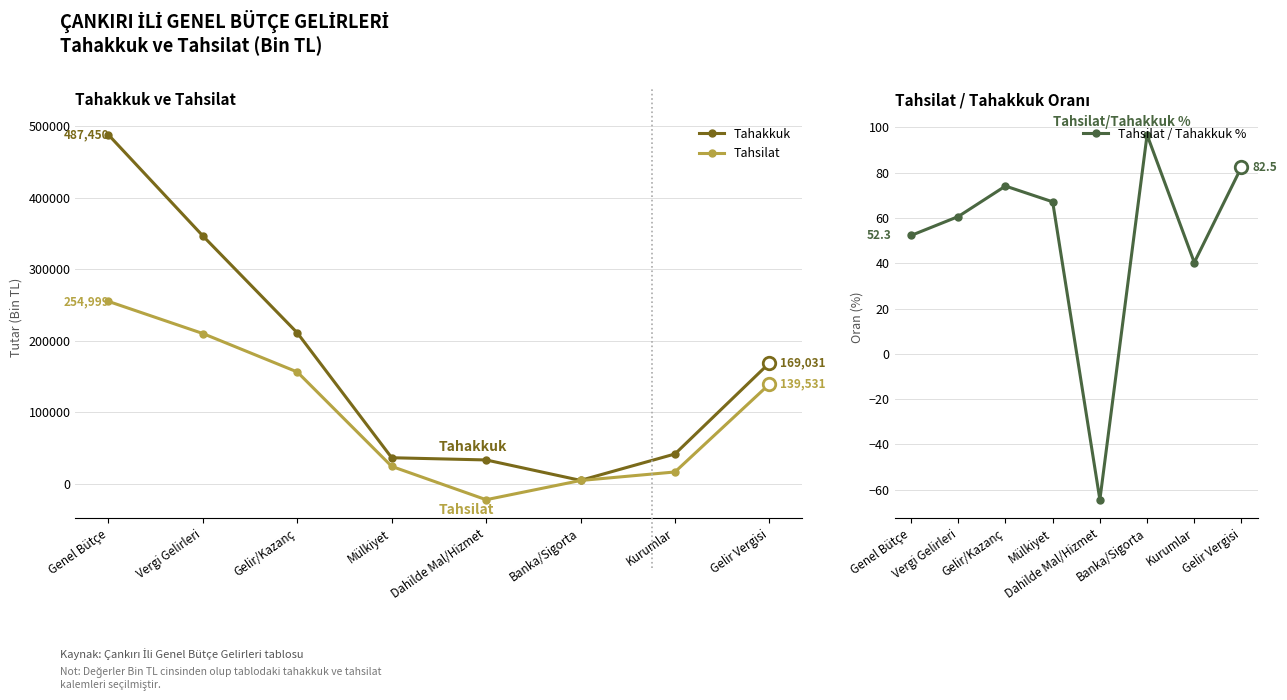

What is the approximate value of Tahsilat at Gelir Vergisi?

139531.0